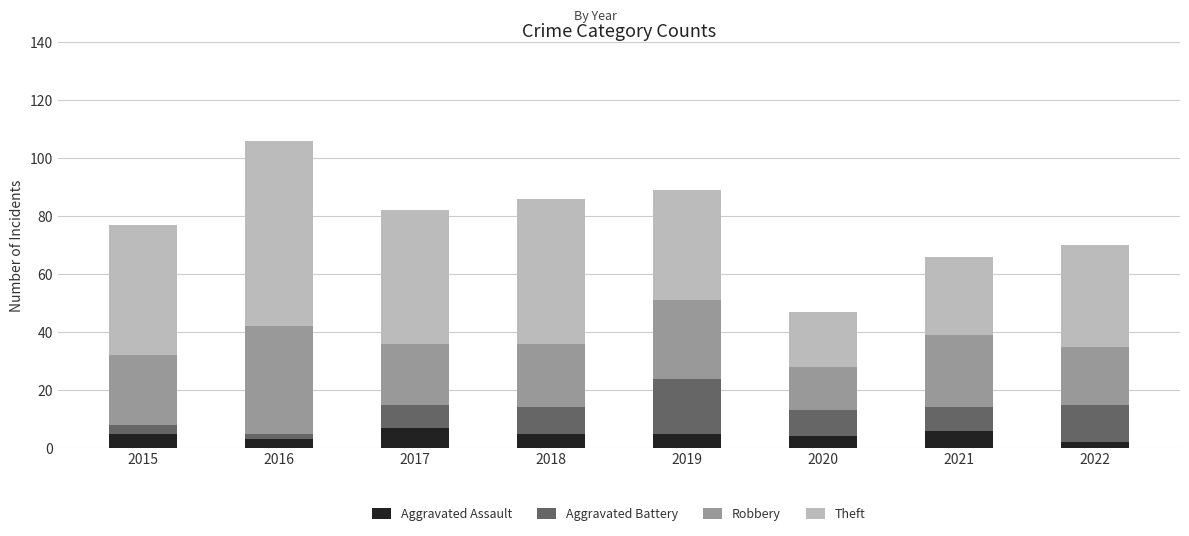

What is the maximum value for Aggravated Assault?

7